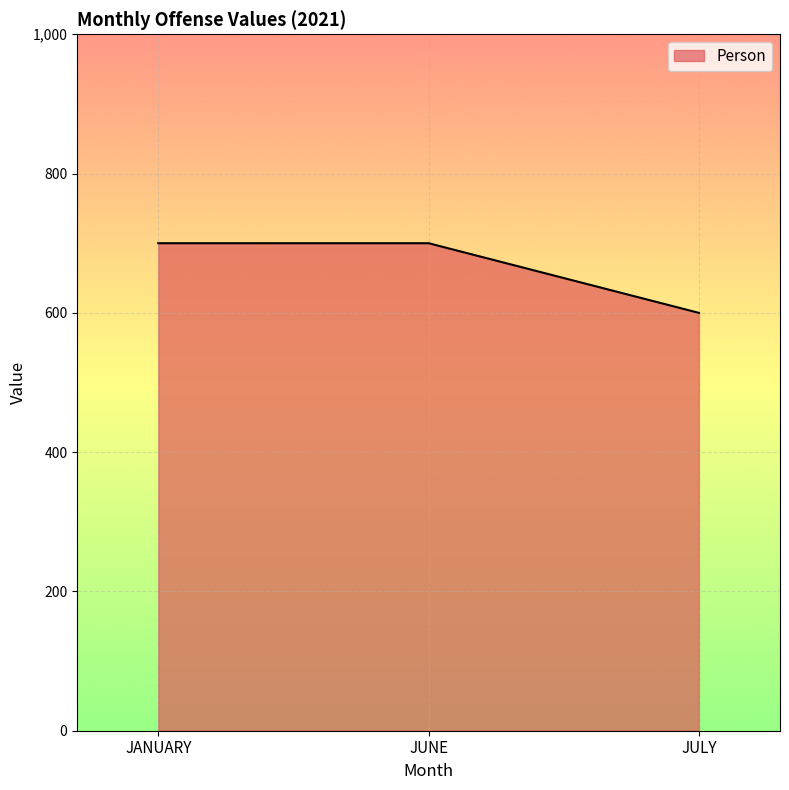

What is the approximate value at JUNE, to the nearest 5?

700